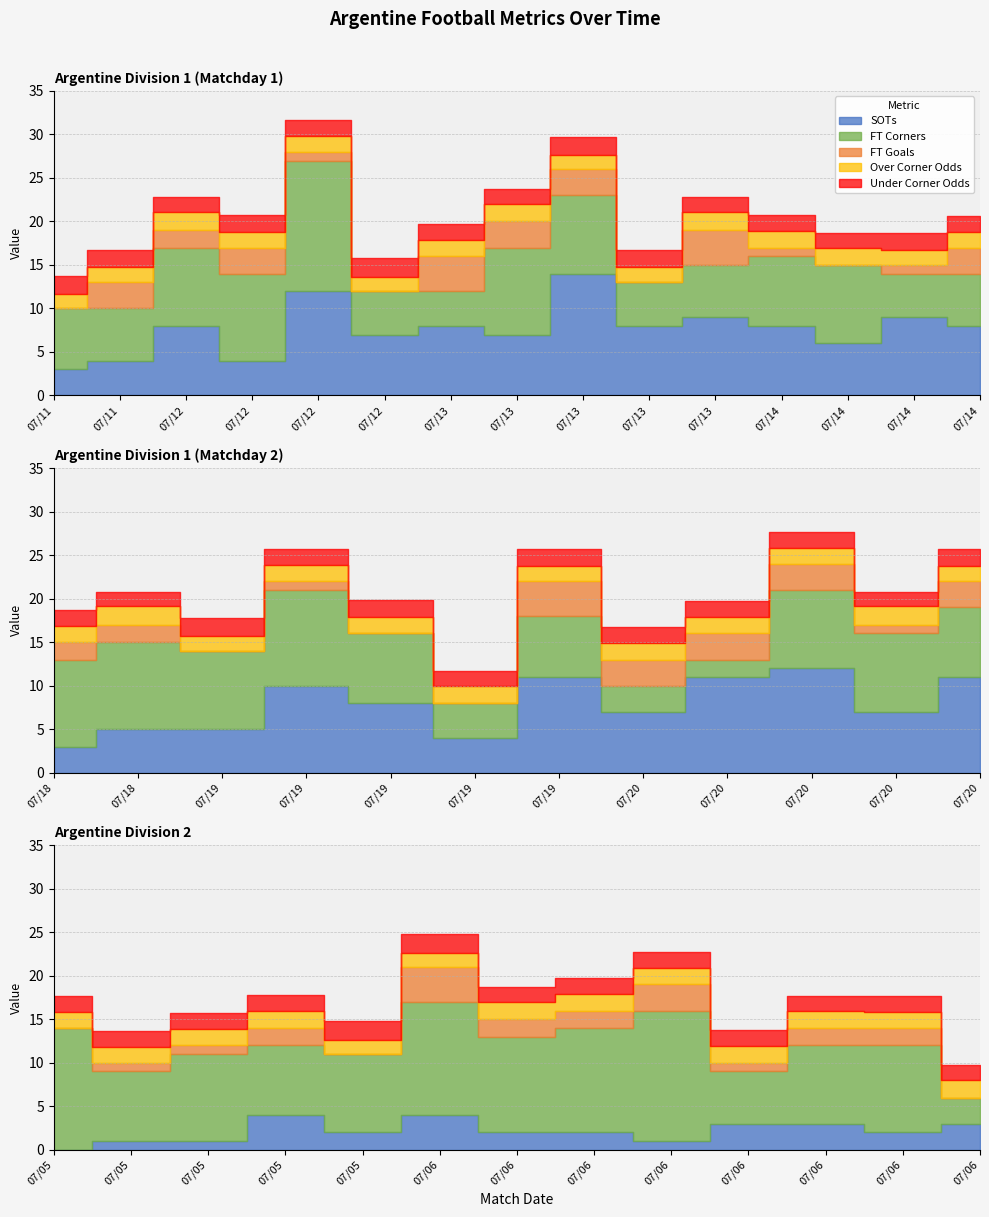

Where is the first local maximum for Under Corner Odds?

07/12